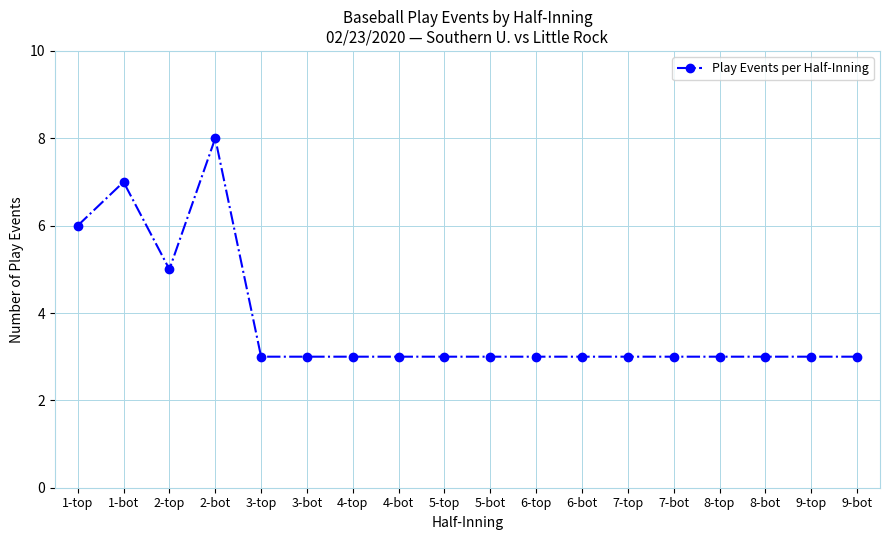

True or false: the data shows 2 at 3-bot.

False